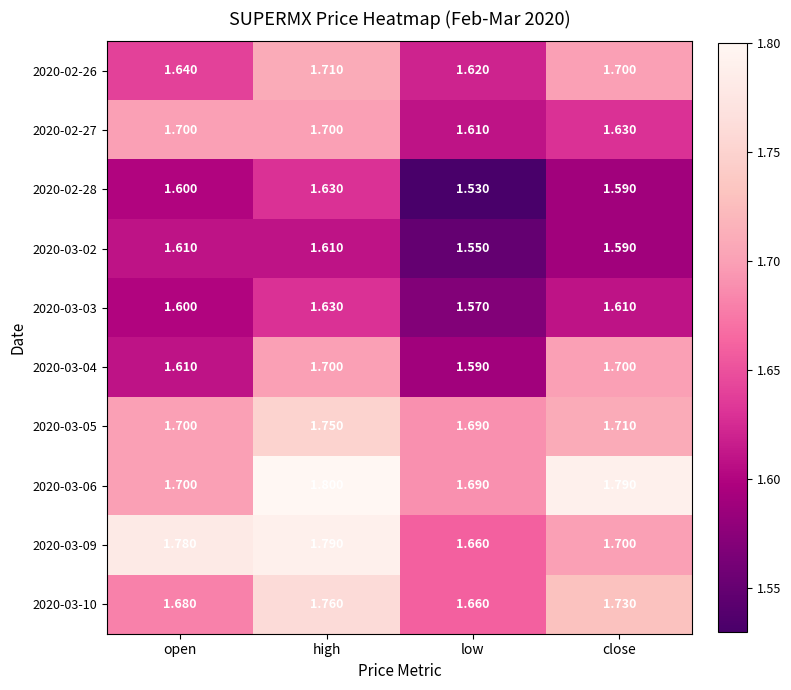

Where is 2020-02-26 nearest to the value 1?

low